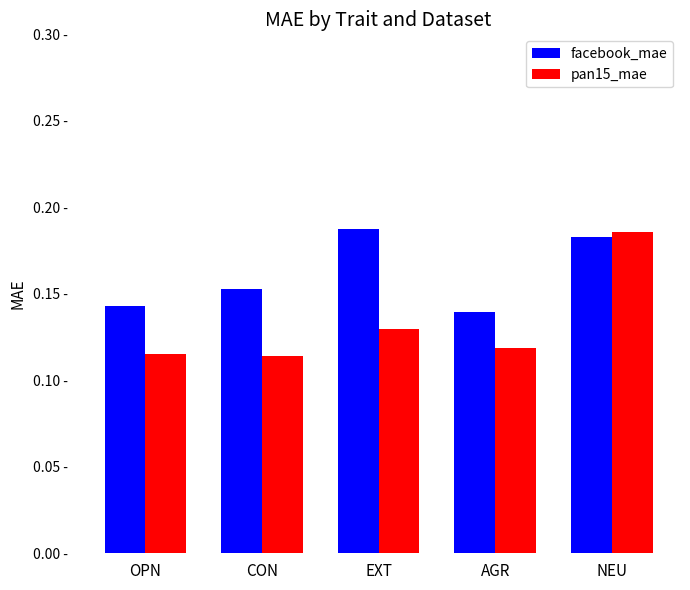

What is the label of the 1st bar from the left?

OPN